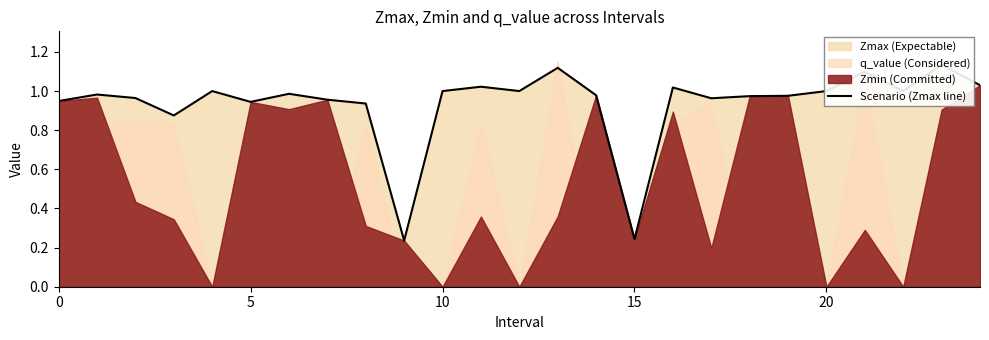

What is the value of the 25th point from the left?

1.0